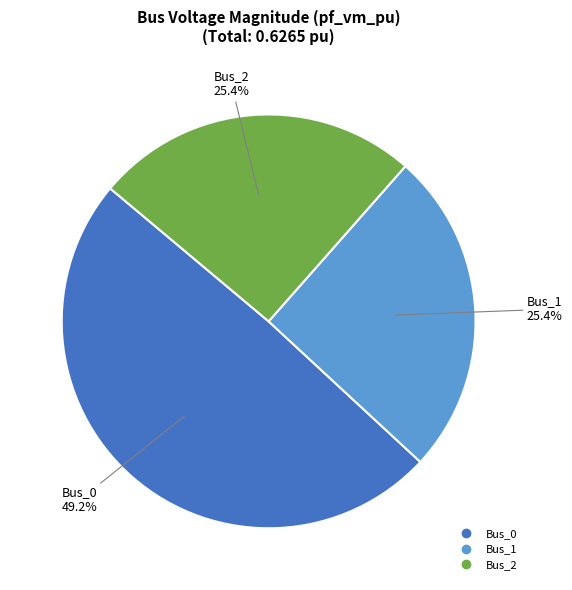

Does any single category account for the majority?

No